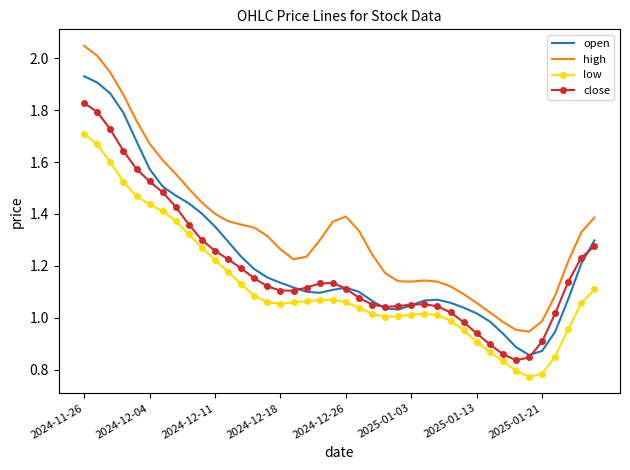

In low, how many points are lower than both neighbors (excluding endpoints)?

3